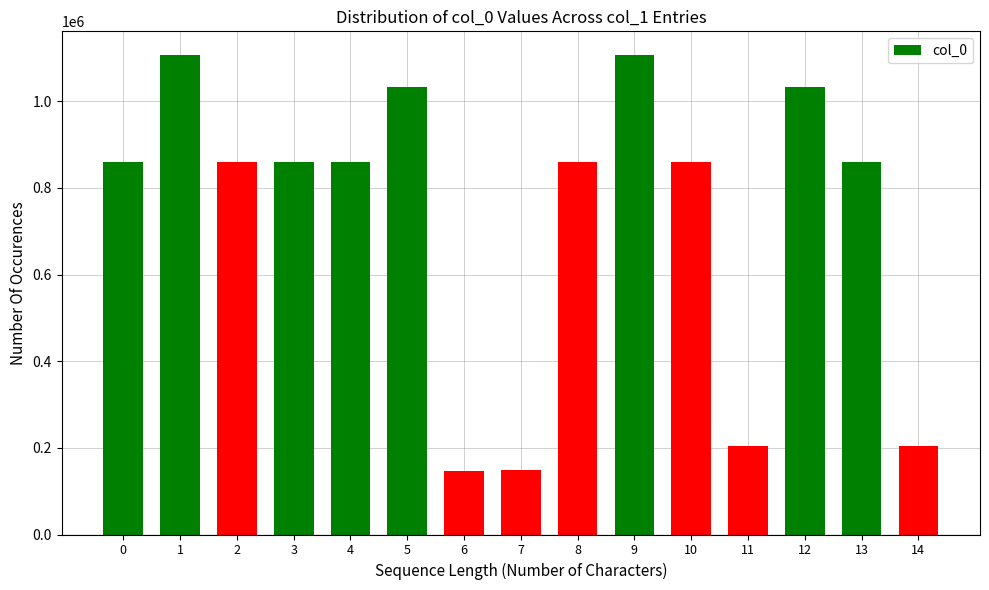

What is the change in value from 9 to 12?

-72933